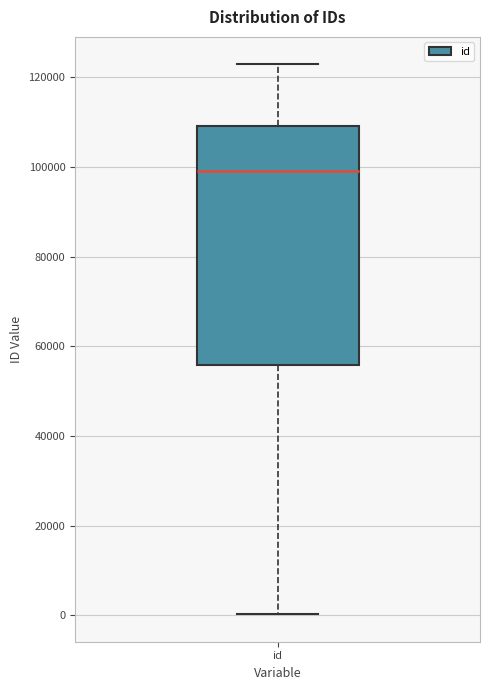

Where does the lower whisker of the box for id end on the y-axis? The values are not printed on the chart, so give them approximately, as read against the axis.

0